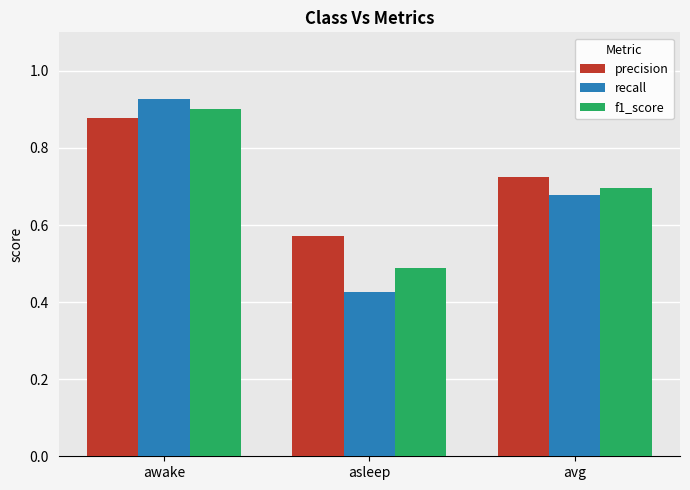

At how many categories does at least one series exceed 0?

3